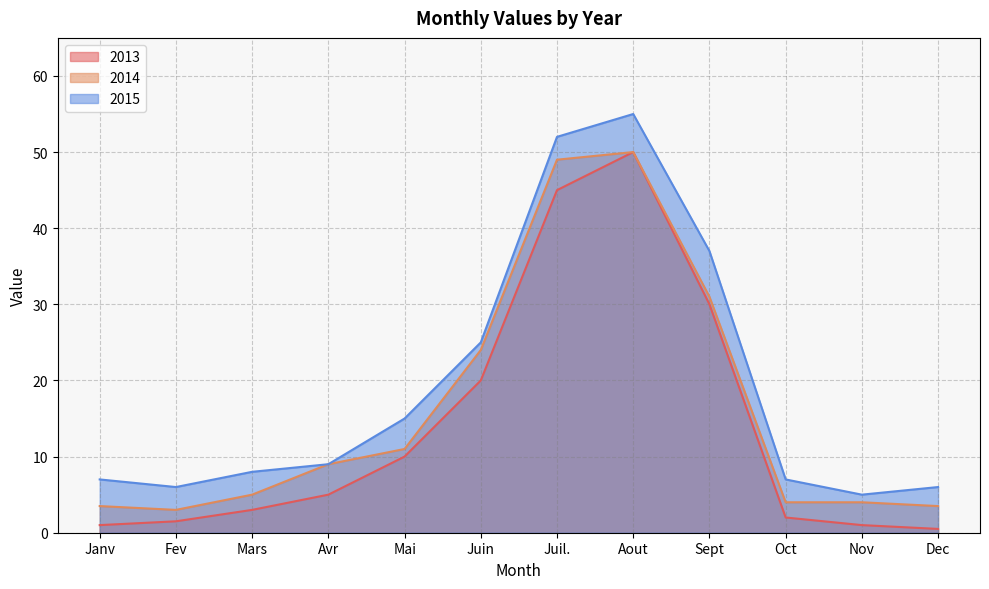

Reading left to right, transcribe all the data shown in this chart.

2013: 1.0	1.5	3.0	5.0	10.0	20.0	45.0	50.0	30.0	2.0	1.0	0.5
2014: 3.5	3.0	5.0	9.0	11.0	24.0	49.0	50.0	31.0	4.0	4.0	3.5
2015: 7.0	6.0	8.0	9.0	15.0	25.0	52.0	55.0	37.0	7.0	5.0	6.0